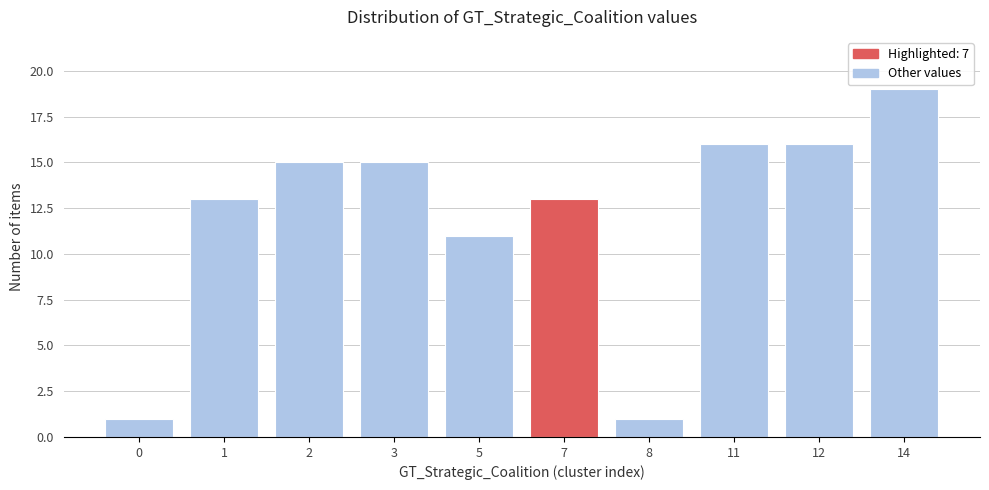

Reading left to right, what are all the values shown in this chart?

1	13	15	15	11	13	1	16	16	19